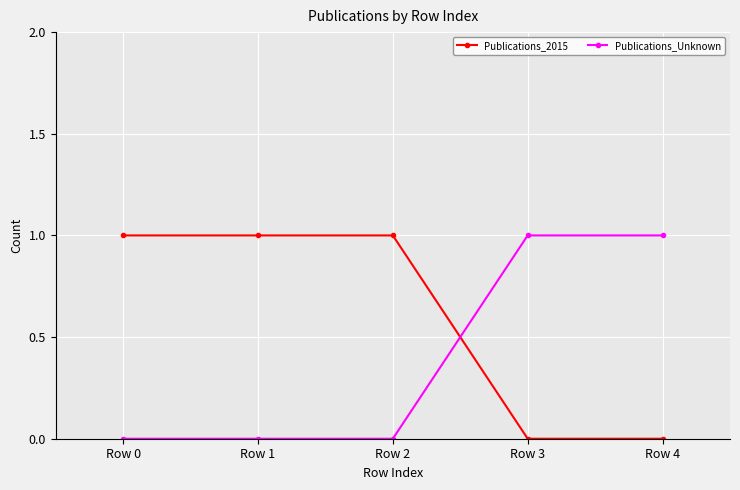

Is the value of Publications_2015 at Row 2 greater than the value of Publications_Unknown at Row 1?

Yes